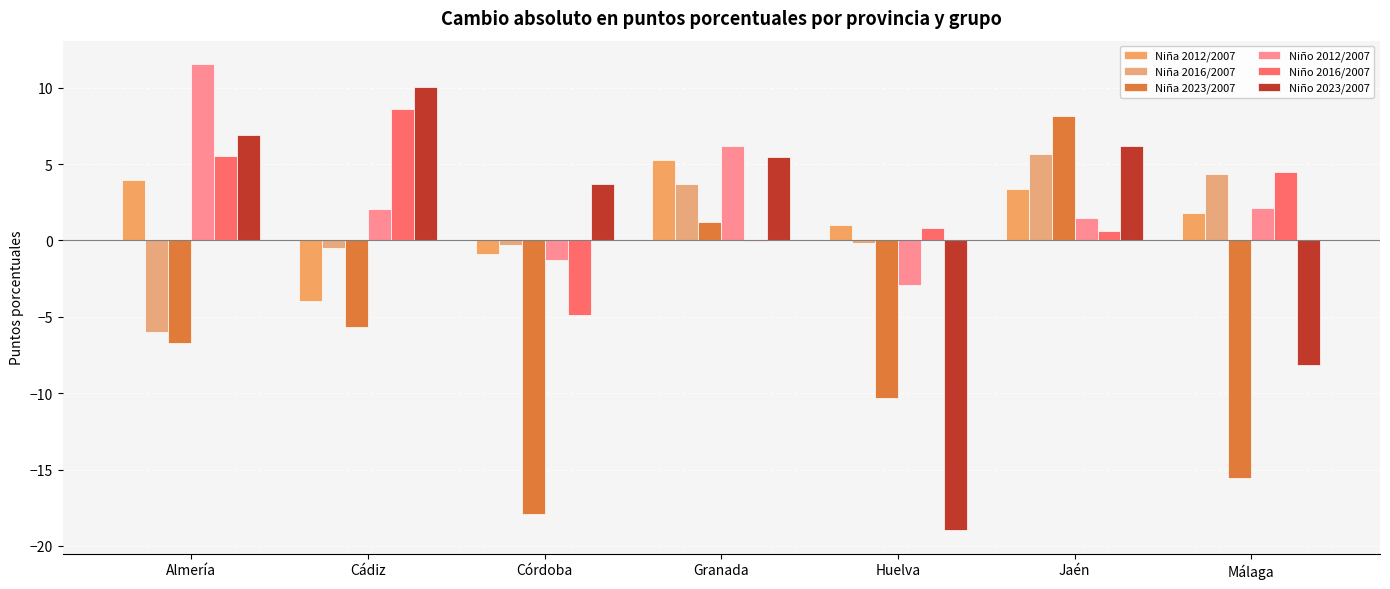

Which series has the largest total across all categories?

Niño 2012/2007